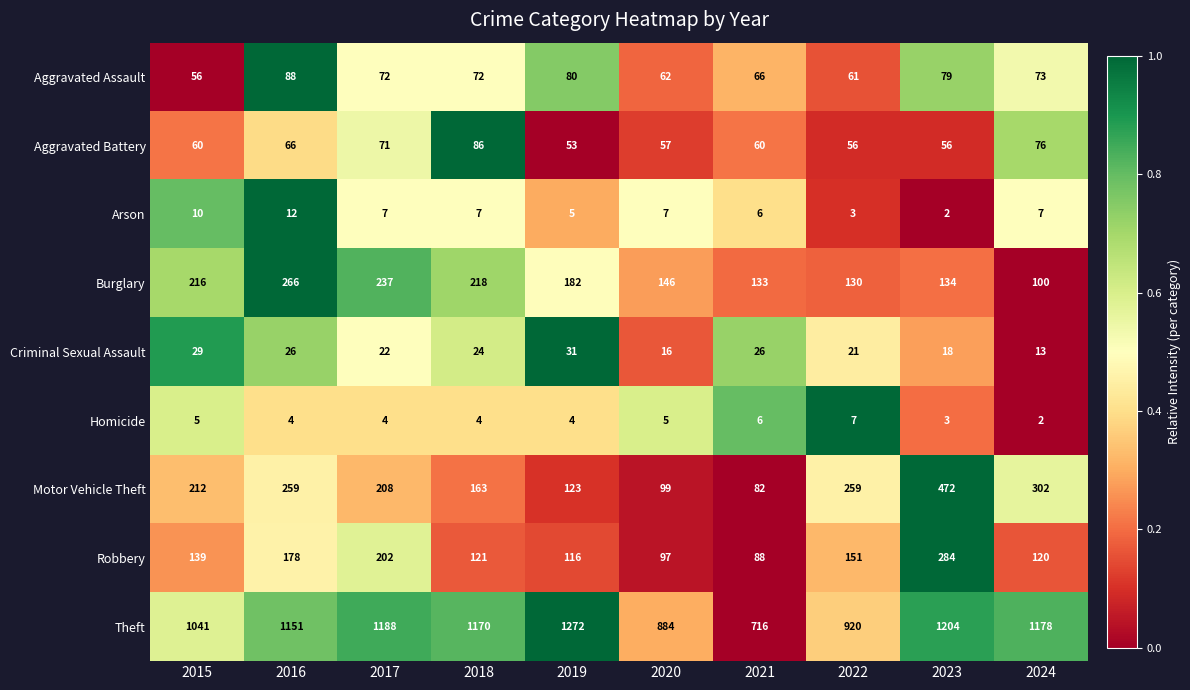

How many values in the Burglary series are below 182?

5